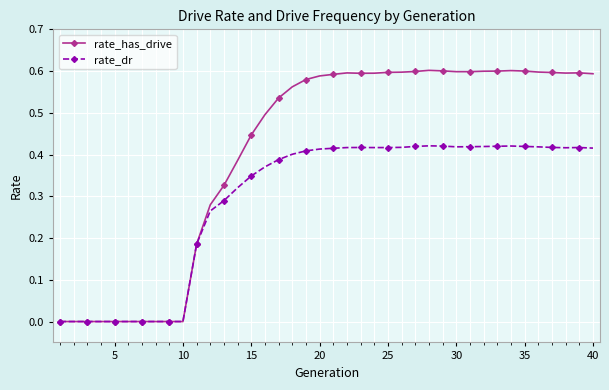

Which series has the widest spread of values?

rate_has_drive